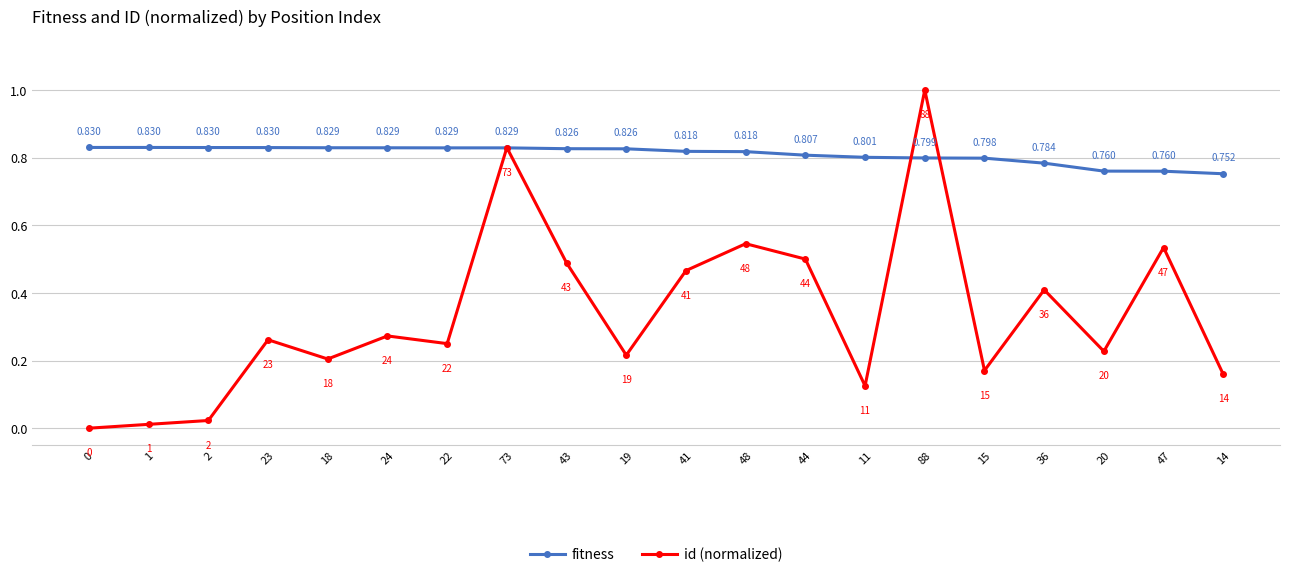

Where do fitness and id (normalized) first cross each other?

22 and 73